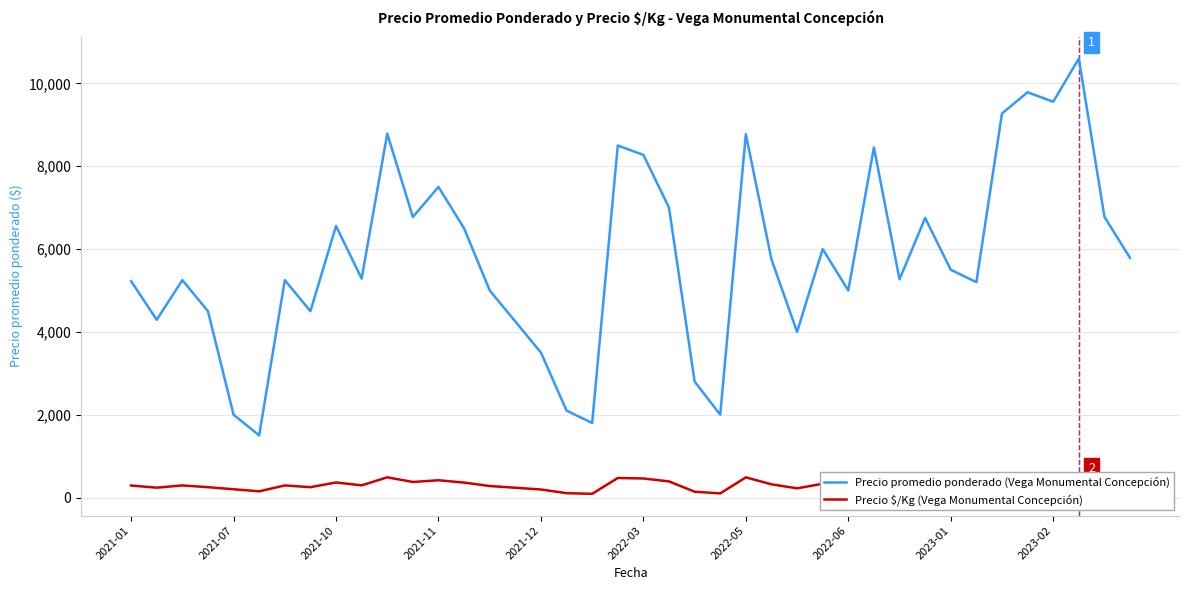

What is the minimum value for Precio promedio ponderado (Vega Monumental Concepción)?

1500